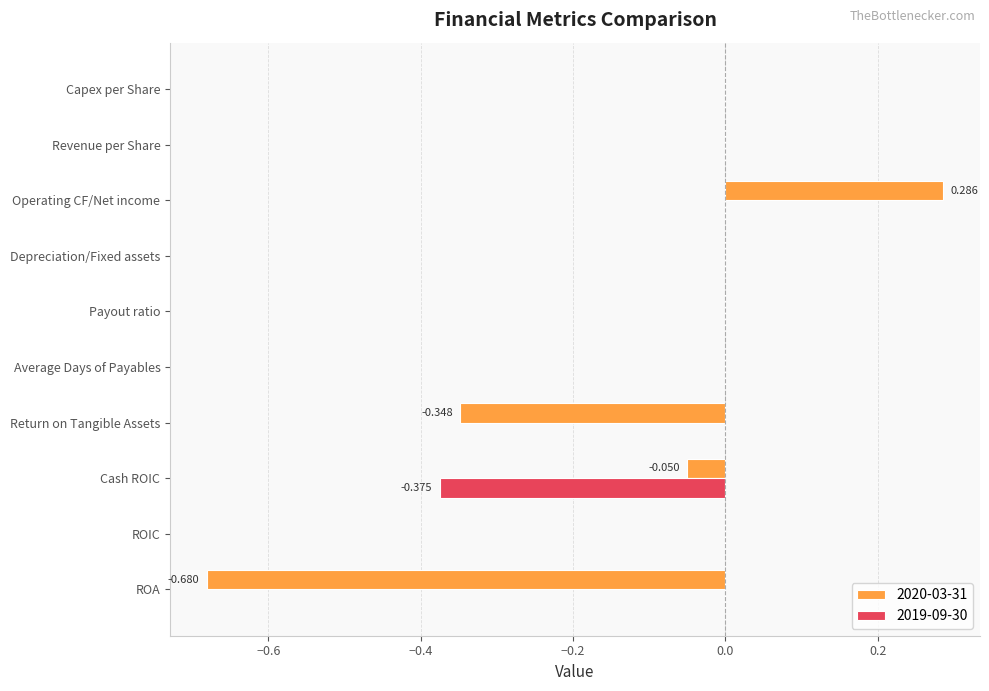

At which category is the sum across all series the highest?

Operating CF/Net income